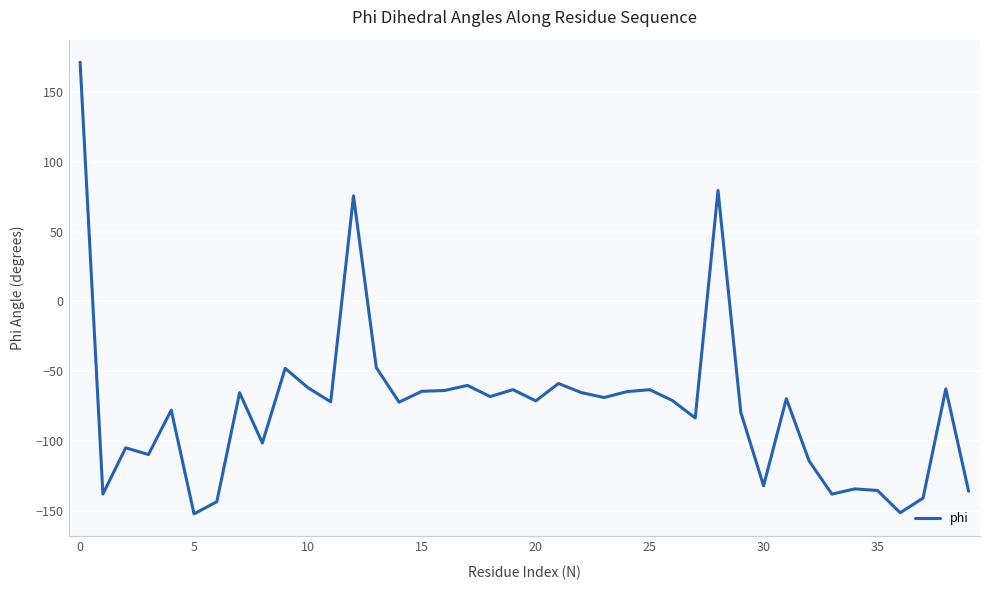

What is the maximum value shown in the chart?

171.2